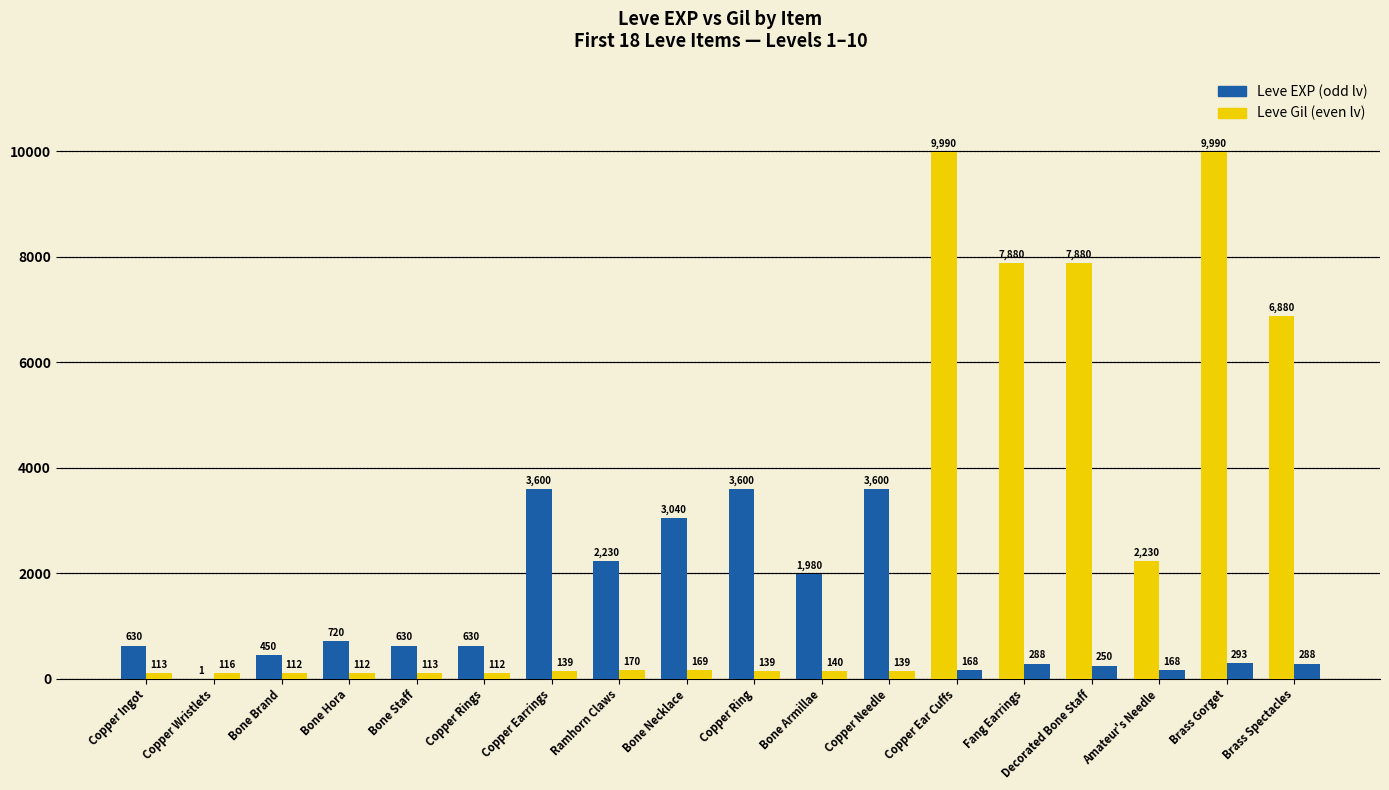

Does the chart contain stacked bars?

No